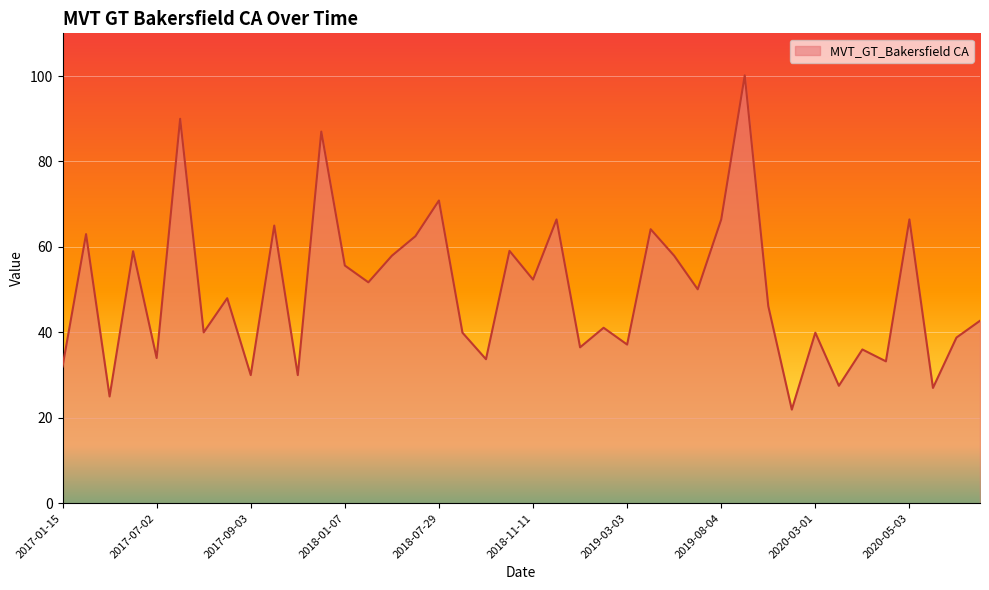

What is the difference between the maximum and minimum values?

78.2